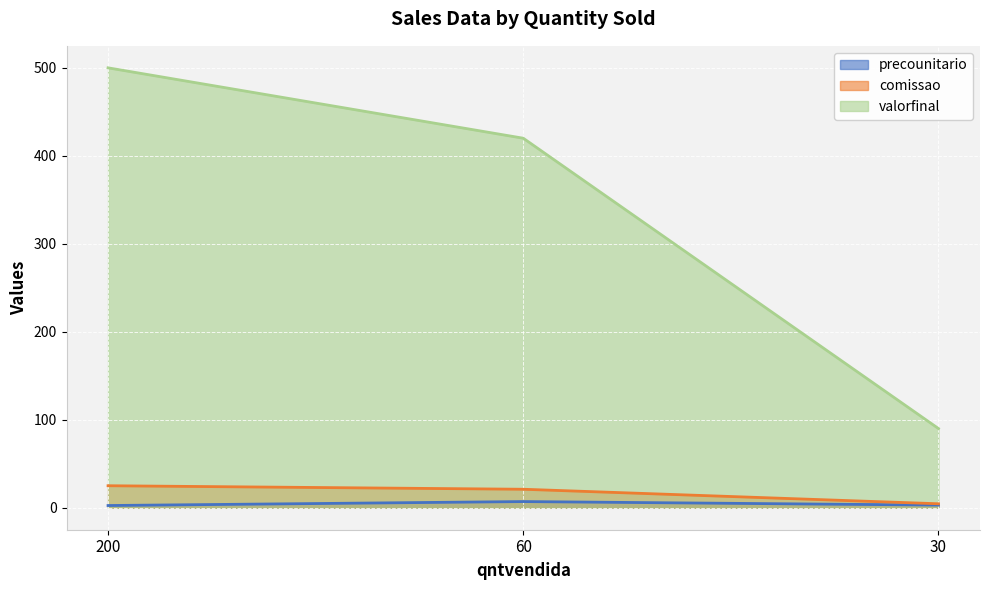

Which series changed the most between 200 and 60?

valorfinal